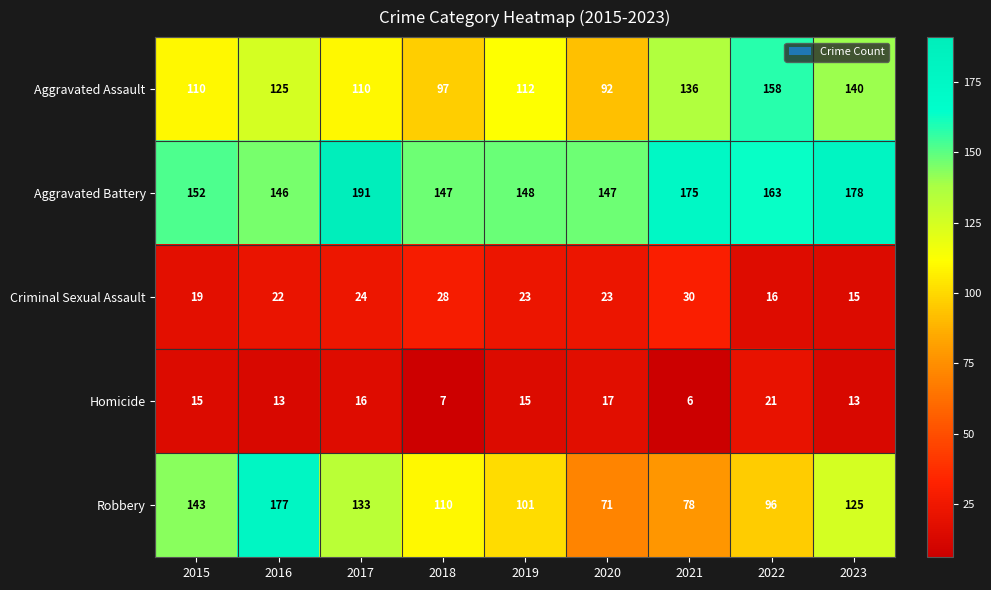

The Aggravated Assault series shows 125 at 2016. True or false?

True